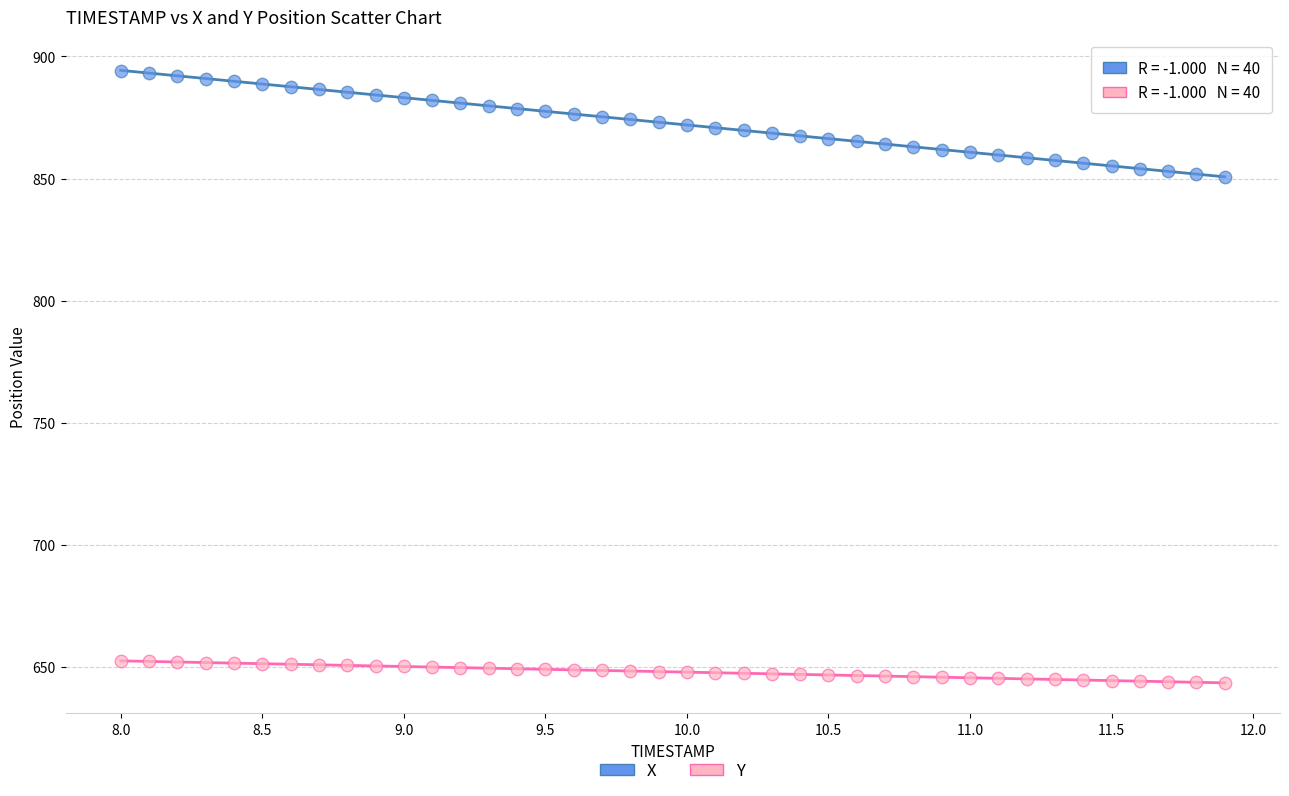

Which series has the widest spread of Y values?

X